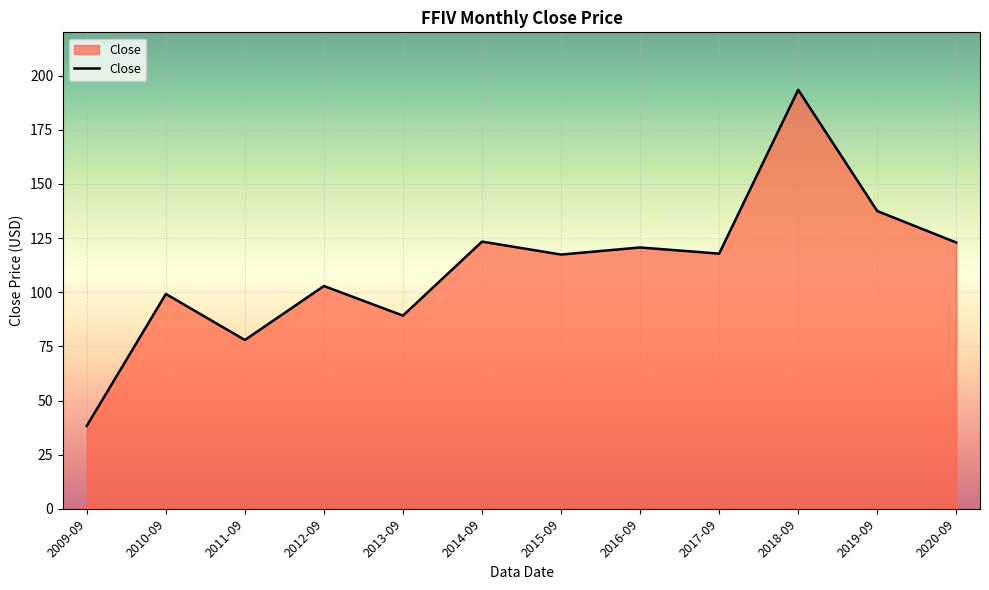

How many lines are shown in the chart?

1